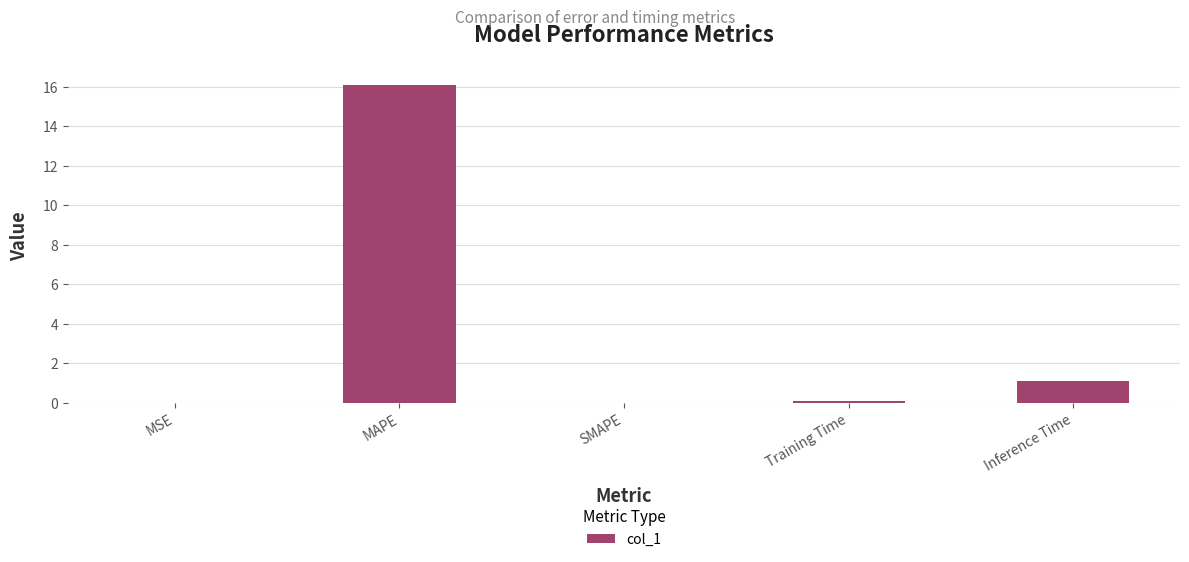

What is the sum of the values at MAPE and Inference Time?

17.2